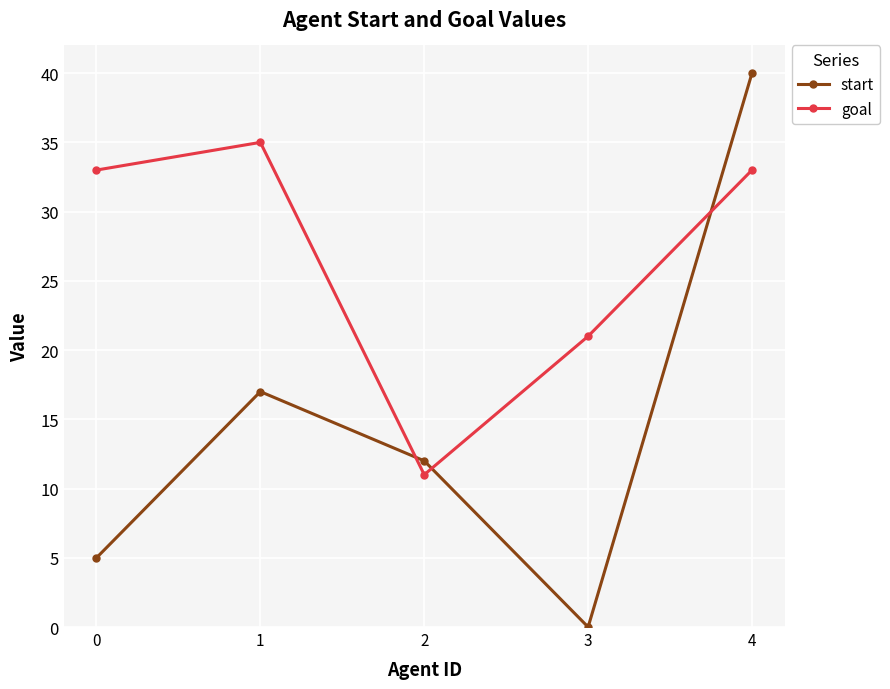

Which series has the largest total across all categories?

goal